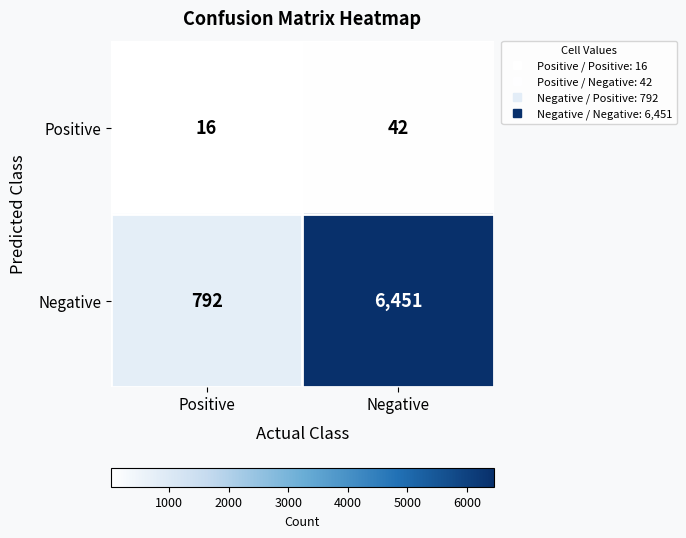

What is the difference between the highest and lowest values at Negative?

6409